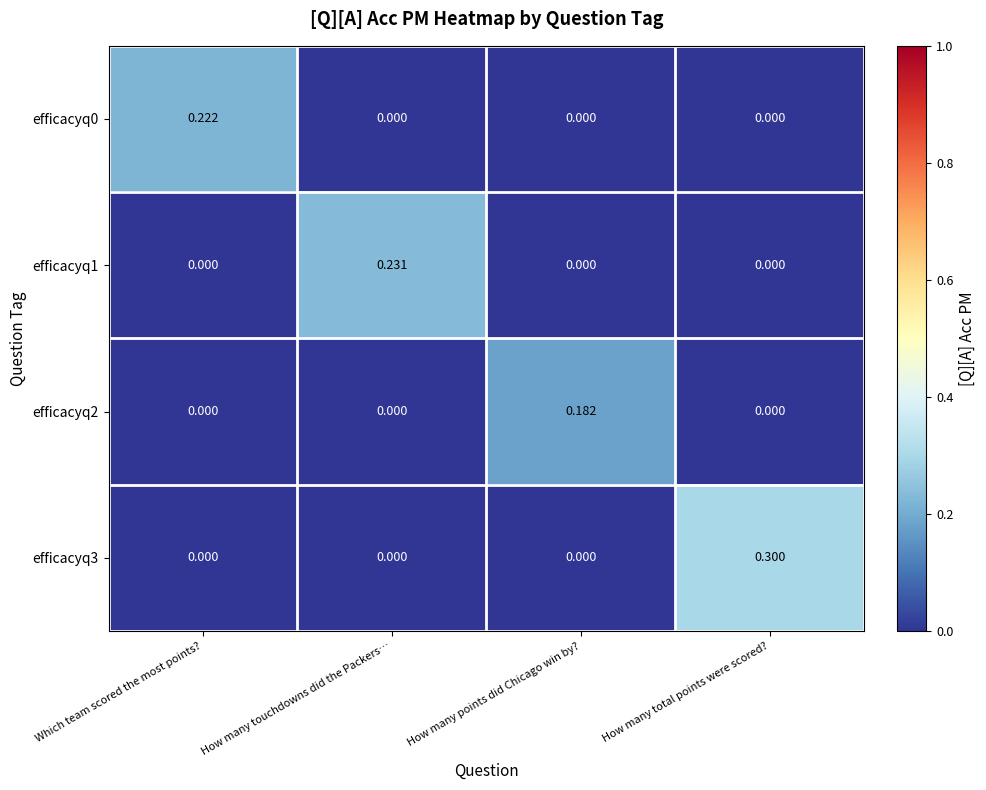

How many data points in efficacyq3 are above 0?

1